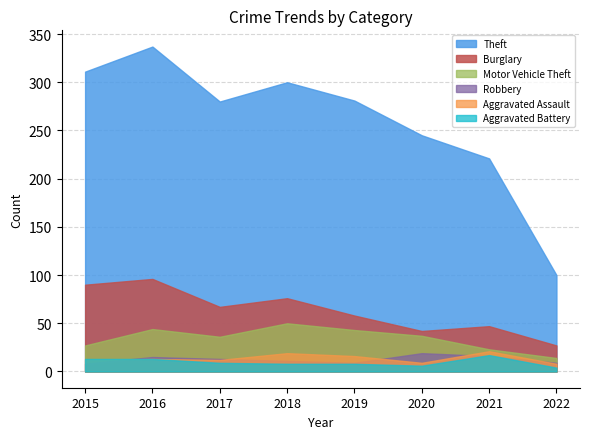

How many interior local peaks does the Robbery series have?

2